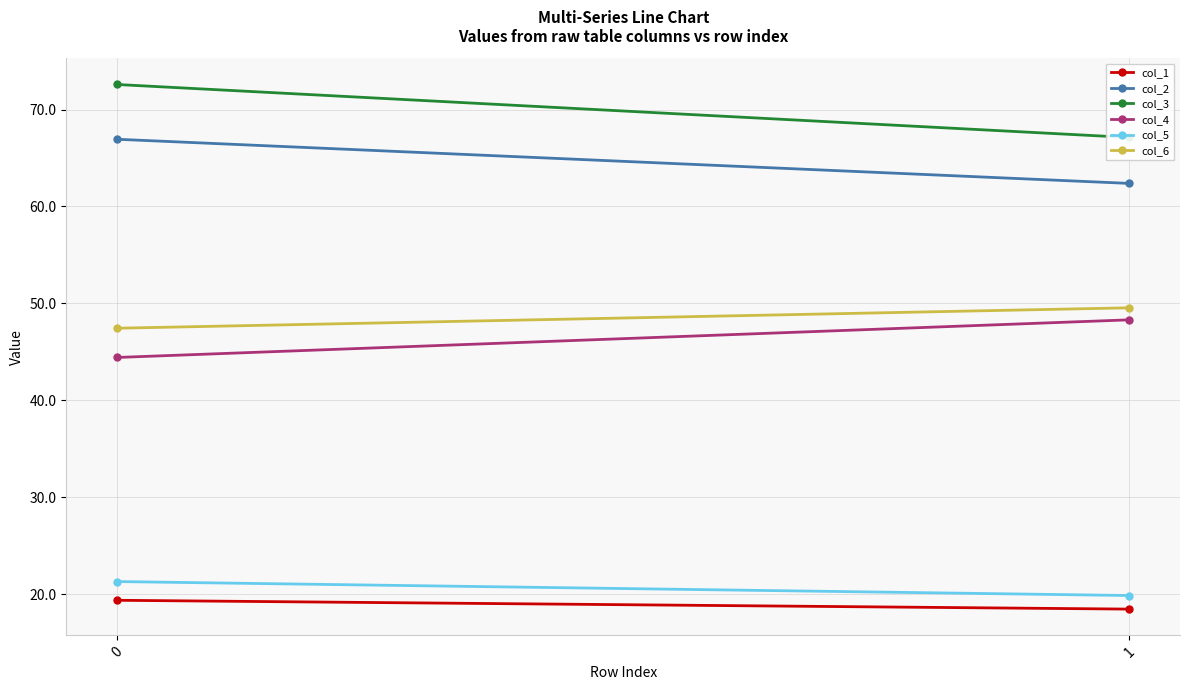

How many data points in col_2 are above 66?

1